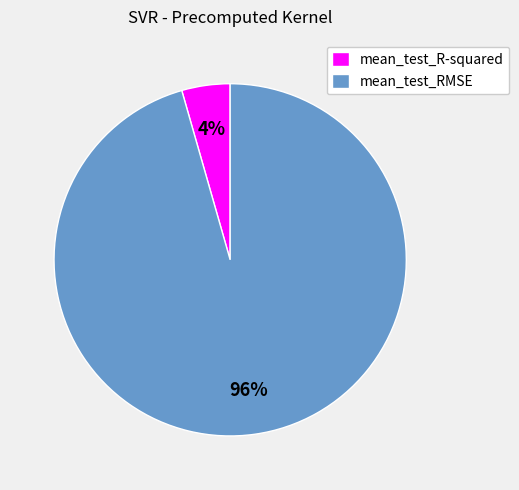

Which slice is the largest?

mean_test_RMSE